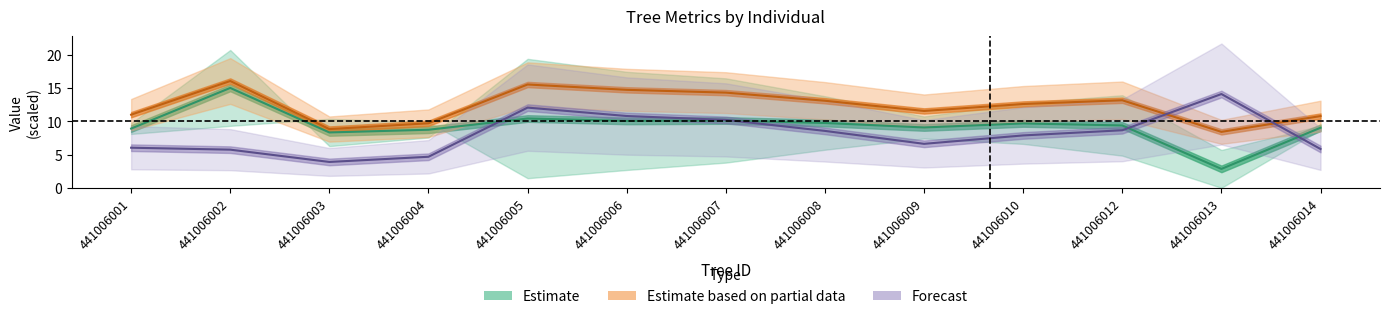

Rank the series by their maximum value, from lowest to highest.

Forecast, Estimate, Estimate based on partial data